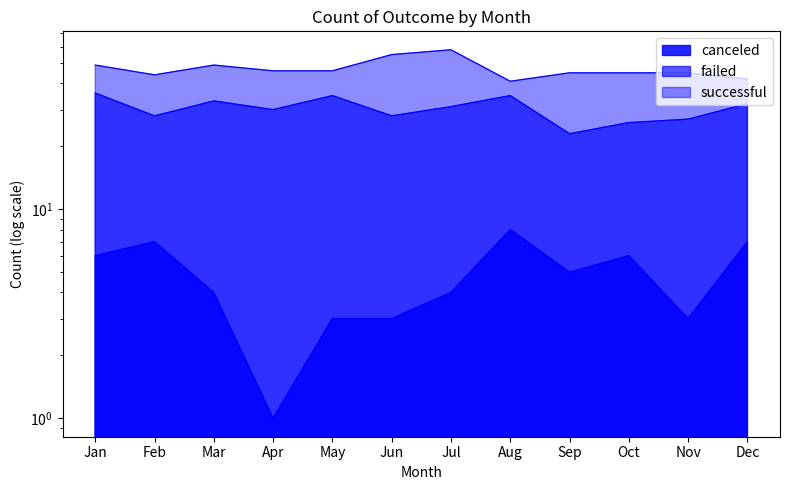

What is the difference between the maximum and minimum values in the canceled series?

7